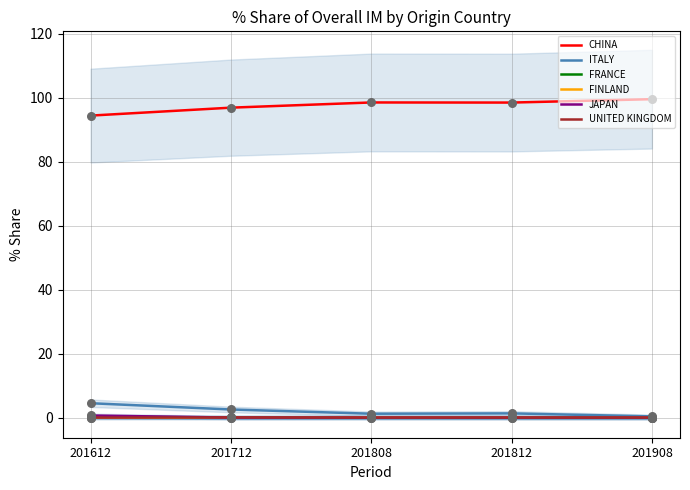

Is the value of FRANCE at 201712 greater than the value of CHINA at 201612?

No